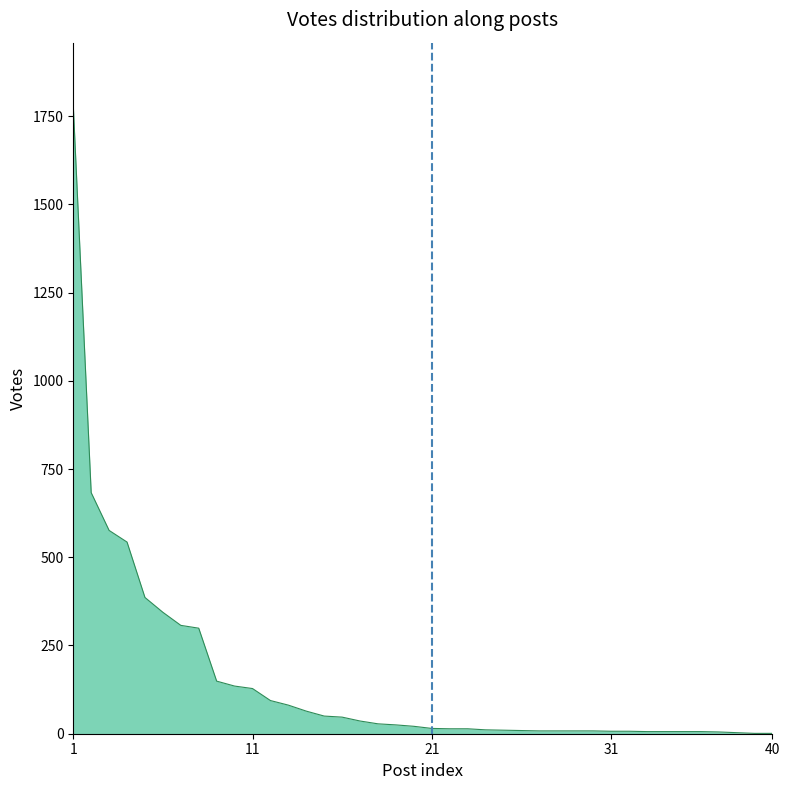

What is the maximum value shown in the chart?

1780